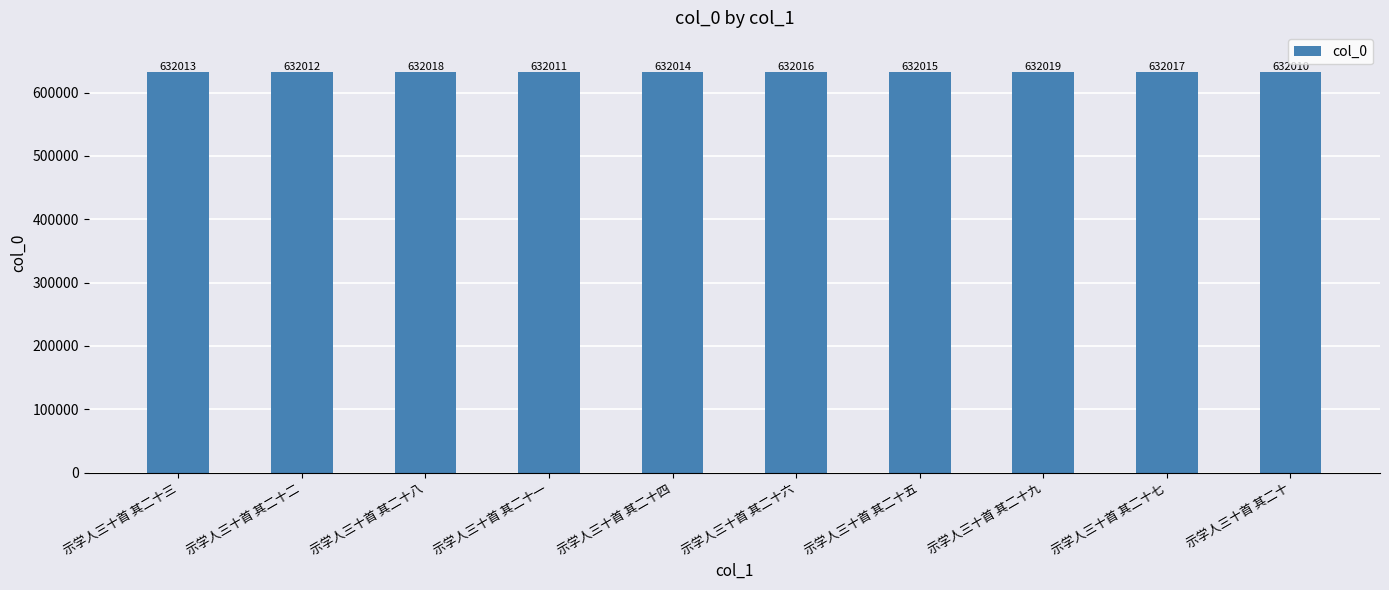

Does the chart contain stacked bars?

No